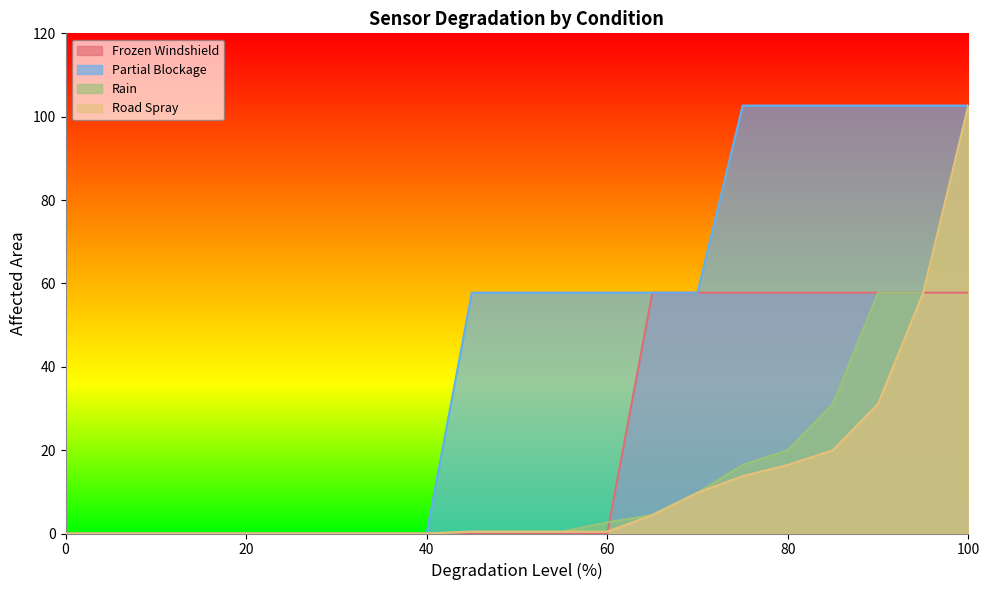

True or false: Partial Blockage and Road Spray intersect in this chart.

False